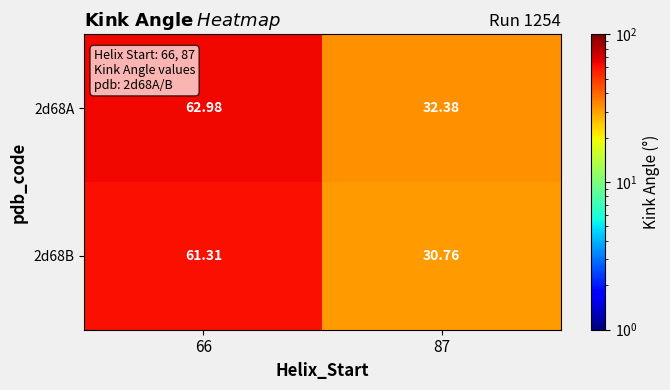

How many data points in 2d68B are above 61?

1